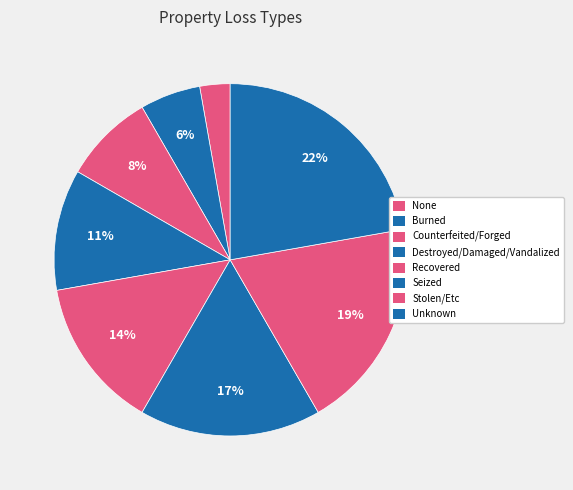

How much of the chart is everything except Seized?

83.3%